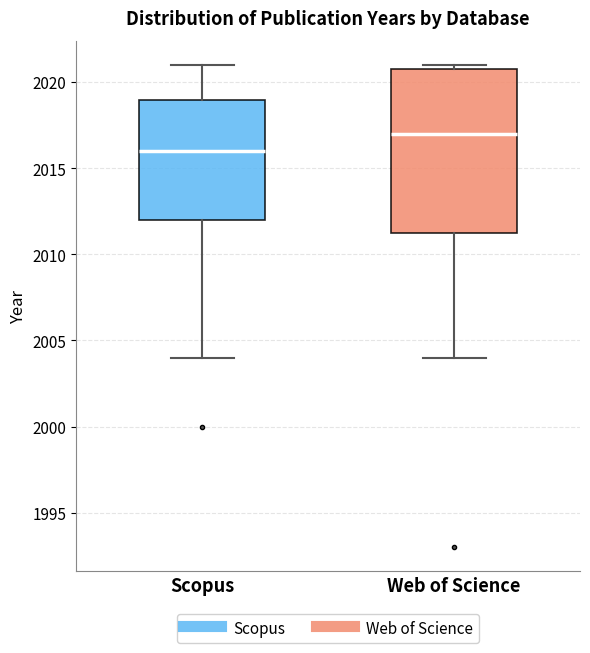

Reading left to right, transcribe this box plot: for each box, give where its median line is, the range the box spans, and where its two whiskers end, as read against the y-axis. The values are not printed on the chart, so give them approximately, as read against the axis.

Scopus: median 2016.0, box 2012.0 to 2019.0, whiskers 2004.0 to 2021.0
Web of Science: median 2017.0, box 2011.5 to 2021.0, whiskers 2004.0 to 2021.0 (just above the box's upper edge)